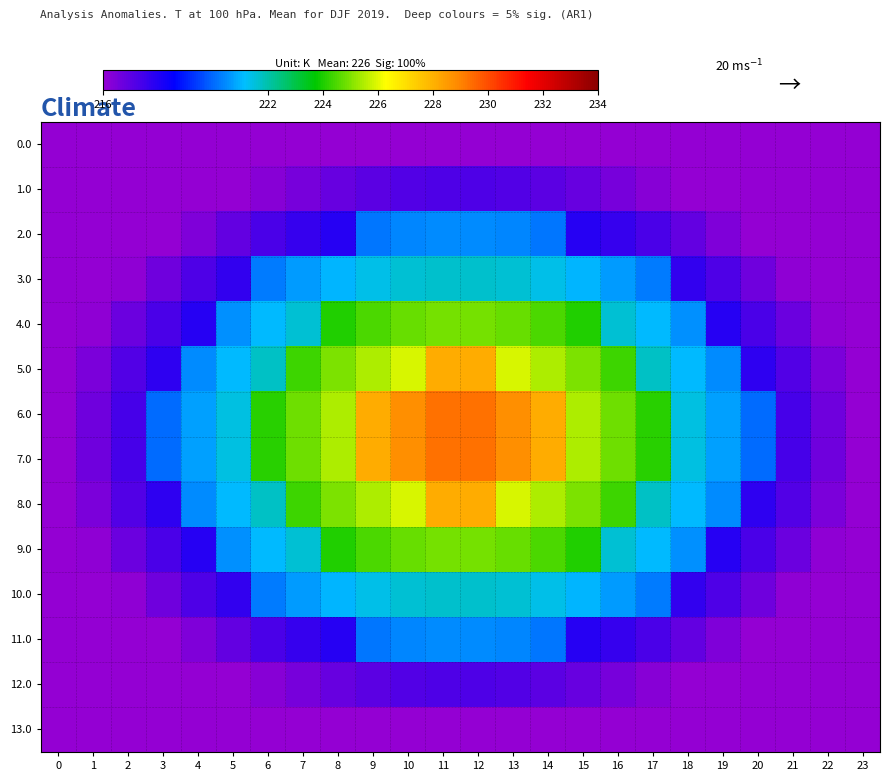

Reading right to left, list all the values displayed in this chart.

0.0: 23=216.0	22=216.0	21=216.0	20=216.0	19=216.0	18=216.0	17=216.0	16=216.0	15=216.0	14=216.0	13=216.0	12=216.0	11=216.0	10=216.0	9=216.0	8=216.0	7=216.0	6=216.0	5=216.0	4=216.0	3=216.0	2=216.0	1=216.0	0=216.0
1.0: 23=216.0	22=216.0	21=216.0	20=216.0	19=216.0	18=216.0	17=216.2	16=216.5	15=216.8	14=217.0	13=217.2	12=217.2	11=217.2	10=217.2	9=217.0	8=216.8	7=216.5	6=216.2	5=216.0	4=216.0	3=216.0	2=216.0	1=216.0	0=216.0
2.0: 23=216.0	22=216.0	21=216.0	20=216.0	19=216.4	18=216.9	17=217.3	16=217.6	15=217.9	14=220.2	13=220.4	12=220.5	11=220.5	10=220.4	9=220.2	8=217.9	7=217.6	6=217.3	5=216.9	4=216.4	3=216.0	2=216.0	1=216.0	0=216.0
3.0: 23=216.0	22=216.0	21=216.1	20=216.7	19=217.2	18=217.8	17=220.2	16=220.7	15=221.1	14=221.4	13=221.6	12=221.7	11=221.7	10=221.6	9=221.4	8=221.1	7=220.7	6=220.2	5=217.8	4=217.2	3=216.7	2=216.1	1=216.0	0=216.0
4.0: 23=216.0	22=216.1	21=216.7	20=217.3	19=217.9	18=220.5	17=221.1	16=221.6	15=224.1	14=224.5	13=224.8	12=224.9	11=224.9	10=224.8	9=224.5	8=224.1	7=221.6	6=221.1	5=220.5	4=217.9	3=217.3	2=216.7	1=216.1	0=216.0
5.0: 23=216.0	22=216.5	21=217.1	20=217.8	19=220.5	18=221.1	17=221.8	16=224.4	15=224.9	14=225.5	13=225.9	12=228.1	11=228.1	10=225.9	9=225.5	8=224.9	7=224.4	6=221.8	5=221.1	4=220.5	3=217.8	2=217.1	1=216.5	0=216.0
6.0: 23=216.0	22=216.7	21=217.4	20=220.1	19=220.7	18=221.4	17=224.1	16=224.8	15=225.5	14=228.2	13=228.8	12=229.3	11=229.3	10=228.8	9=228.2	8=225.5	7=224.8	6=224.1	5=221.4	4=220.7	3=220.1	2=217.4	1=216.7	0=216.0
7.0: 23=216.0	22=216.7	21=217.4	20=220.1	19=220.7	18=221.4	17=224.1	16=224.8	15=225.5	14=228.2	13=228.8	12=229.3	11=229.3	10=228.8	9=228.2	8=225.5	7=224.8	6=224.1	5=221.4	4=220.7	3=220.1	2=217.4	1=216.7	0=216.0
8.0: 23=216.0	22=216.5	21=217.1	20=217.8	19=220.5	18=221.1	17=221.8	16=224.4	15=224.9	14=225.5	13=225.9	12=228.1	11=228.1	10=225.9	9=225.5	8=224.9	7=224.4	6=221.8	5=221.1	4=220.5	3=217.8	2=217.1	1=216.5	0=216.0
9.0: 23=216.0	22=216.1	21=216.7	20=217.3	19=217.9	18=220.5	17=221.1	16=221.6	15=224.1	14=224.5	13=224.8	12=224.9	11=224.9	10=224.8	9=224.5	8=224.1	7=221.6	6=221.1	5=220.5	4=217.9	3=217.3	2=216.7	1=216.1	0=216.0
10.0: 23=216.0	22=216.0	21=216.1	20=216.7	19=217.2	18=217.8	17=220.2	16=220.7	15=221.1	14=221.4	13=221.6	12=221.7	11=221.7	10=221.6	9=221.4	8=221.1	7=220.7	6=220.2	5=217.8	4=217.2	3=216.7	2=216.1	1=216.0	0=216.0
11.0: 23=216.0	22=216.0	21=216.0	20=216.0	19=216.4	18=216.9	17=217.3	16=217.6	15=217.9	14=220.2	13=220.4	12=220.5	11=220.5	10=220.4	9=220.2	8=217.9	7=217.6	6=217.3	5=216.9	4=216.4	3=216.0	2=216.0	1=216.0	0=216.0
12.0: 23=216.0	22=216.0	21=216.0	20=216.0	19=216.0	18=216.0	17=216.2	16=216.5	15=216.8	14=217.0	13=217.2	12=217.2	11=217.2	10=217.2	9=217.0	8=216.8	7=216.5	6=216.2	5=216.0	4=216.0	3=216.0	2=216.0	1=216.0	0=216.0
13.0: 23=216.0	22=216.0	21=216.0	20=216.0	19=216.0	18=216.0	17=216.0	16=216.0	15=216.0	14=216.0	13=216.0	12=216.0	11=216.0	10=216.0	9=216.0	8=216.0	7=216.0	6=216.0	5=216.0	4=216.0	3=216.0	2=216.0	1=216.0	0=216.0